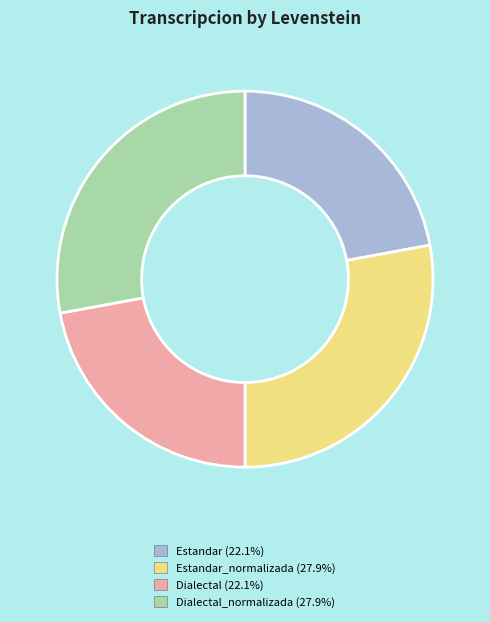

Is there a majority slice in this chart?

No